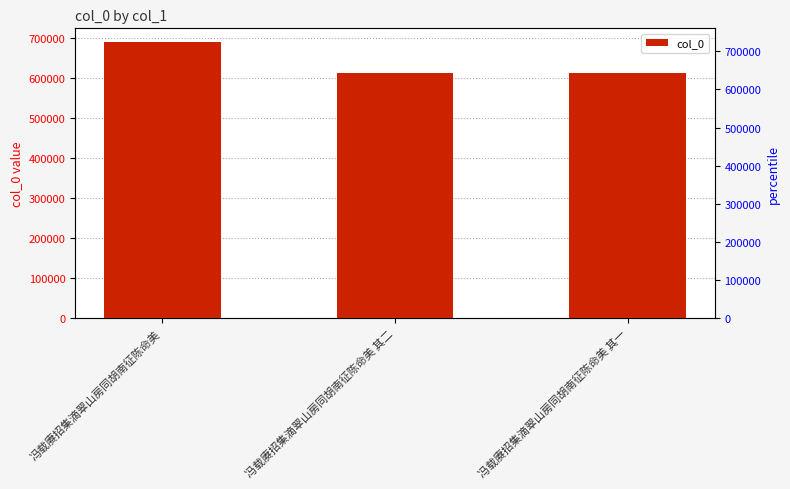

What is the ratio of the value at 冯载赓招集滴翠山房同胡南征陈命美 其二 to the value at 冯载赓招集滴翠山房同胡南征陈命美?

0.9